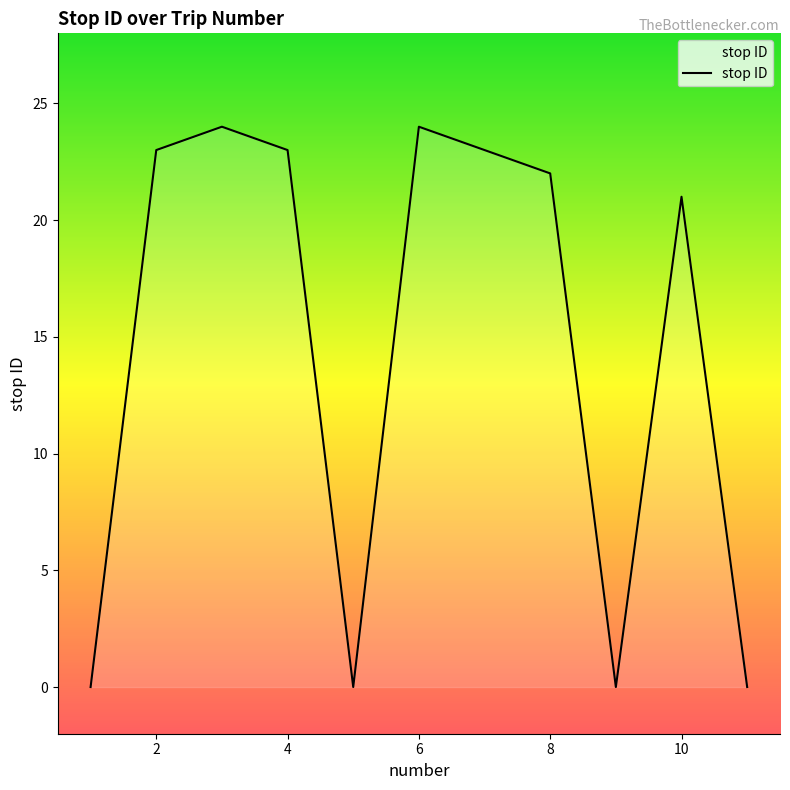

How many interior local peaks (higher than both neighbors) does the data have?

3